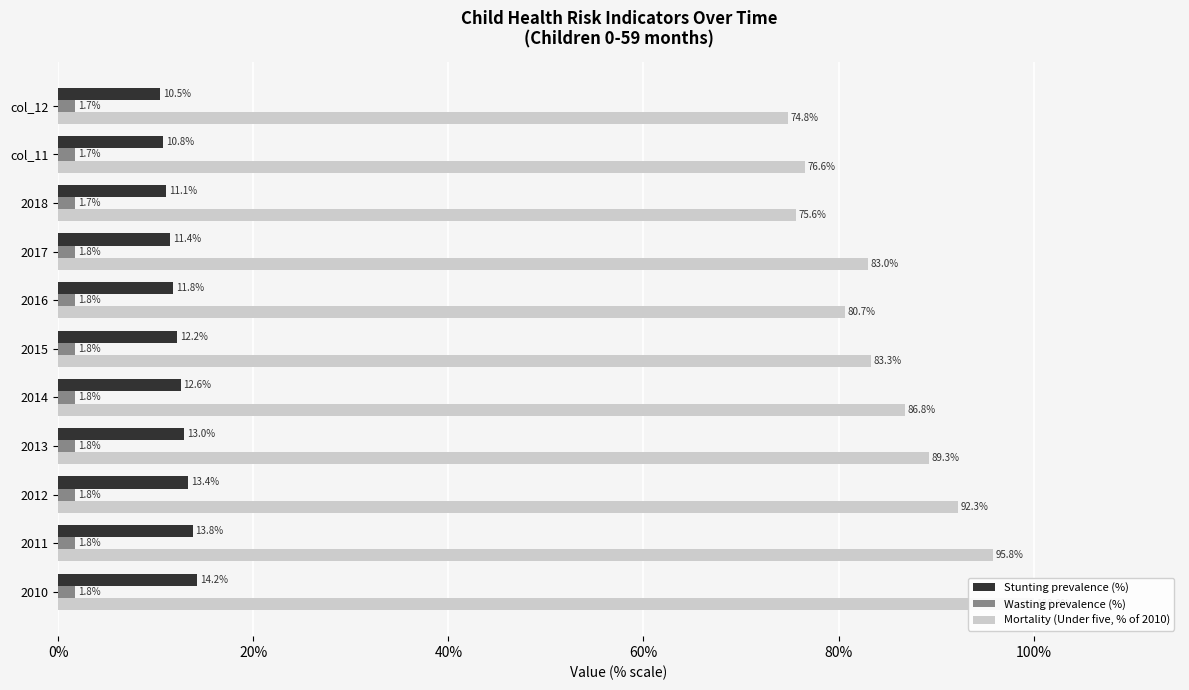

How many series are shown in this chart?

3